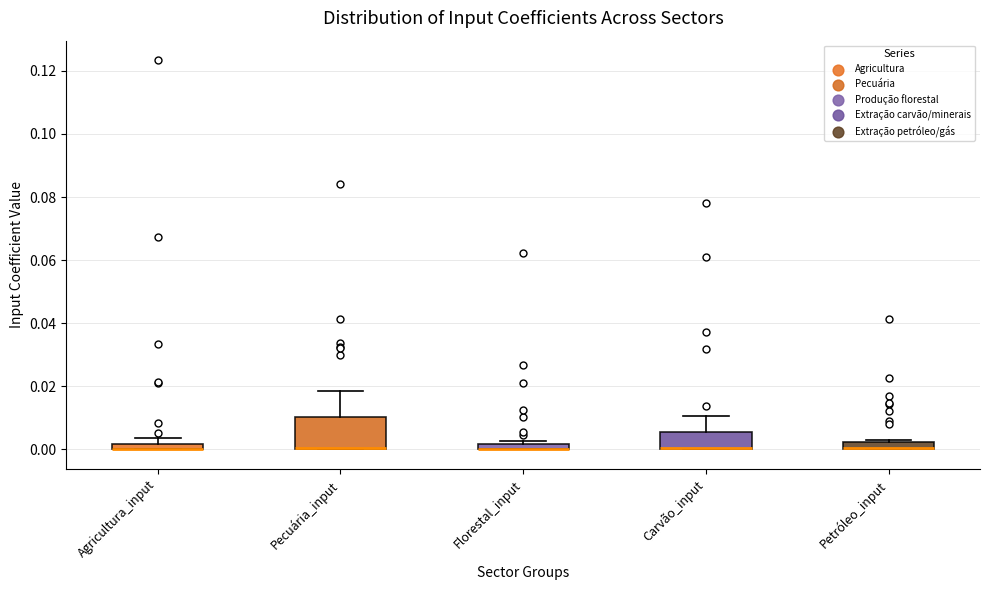

Where is the lower edge of the box for Petróleo_input on the y-axis? The values are not printed on the chart, so give them approximately, as read against the axis.

0.000